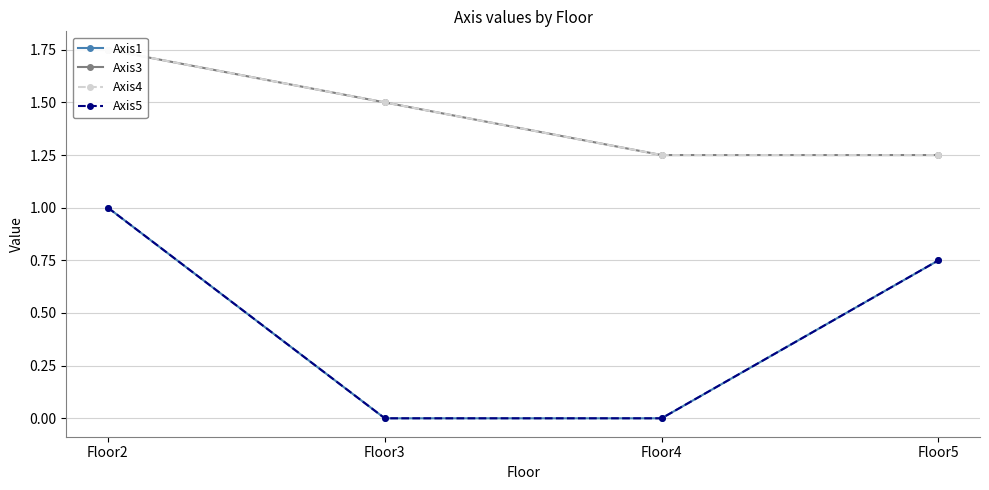

Between Floor2 and Floor3, which series saw the biggest shift?

Axis1